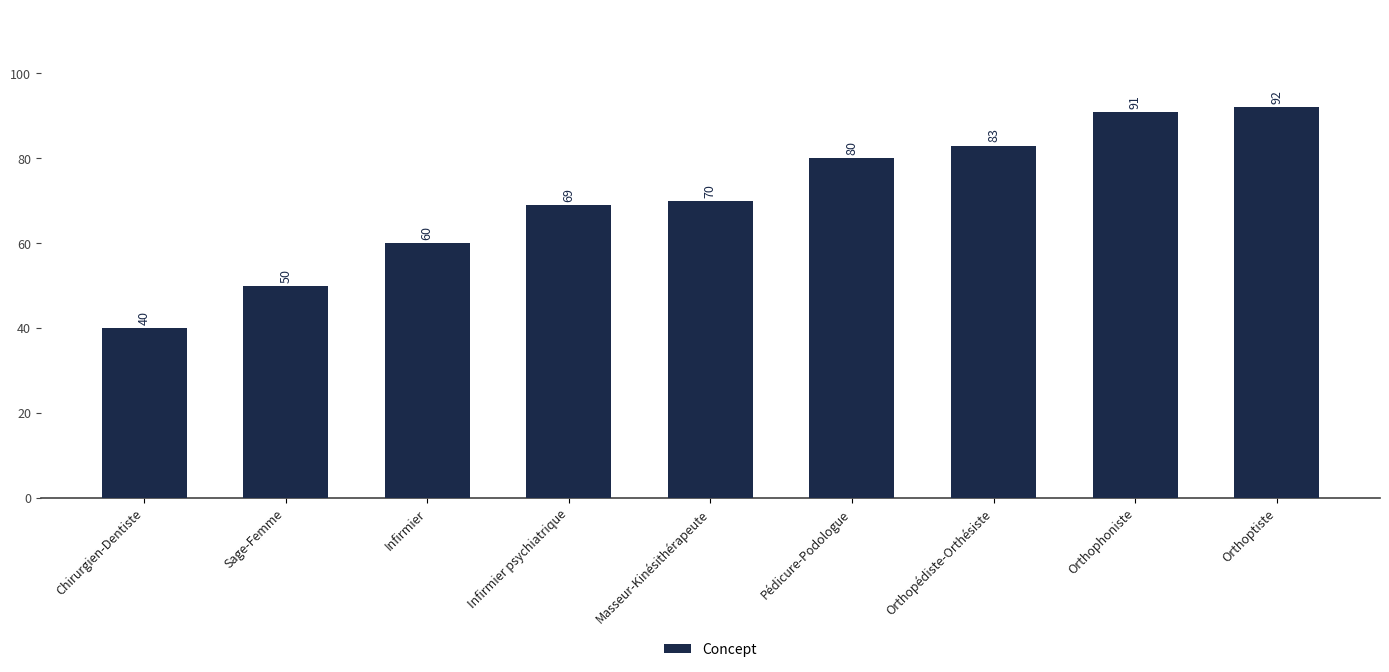

Reading left to right, what are all the values shown in this chart?

40	50	60	69	70	80	83	91	92